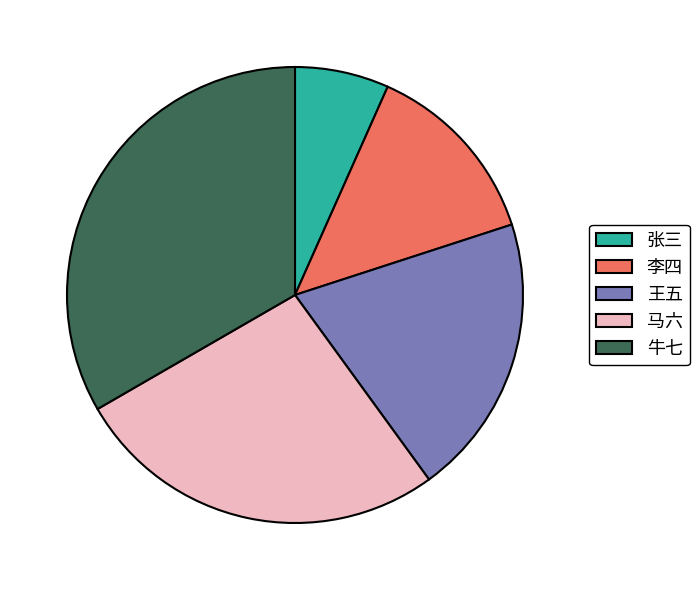

Rank the categories by value from lowest to highest.

张三, 李四, 王五, 马六, 牛七